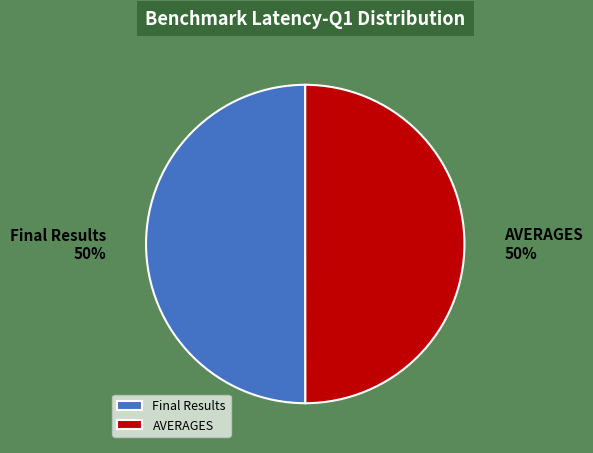

True or false: AVERAGES accounts for 43% of the total.

False